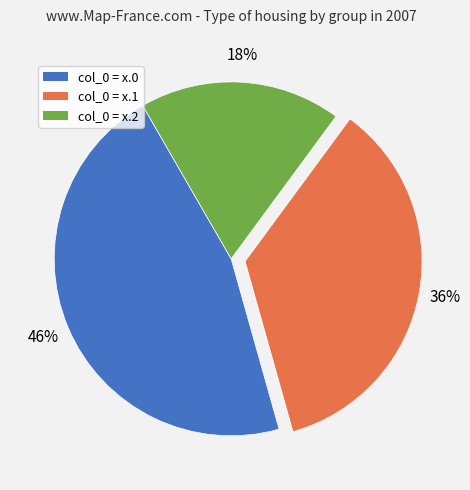

Does any single category account for the majority?

No